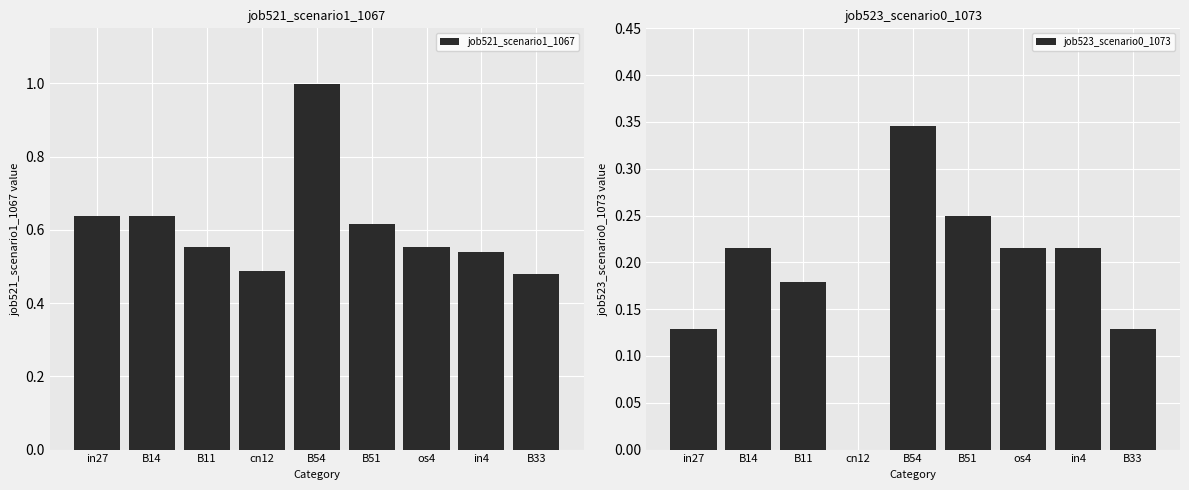

True or false: job523_scenario0_1073 has a value of 0.1 at B33.

True